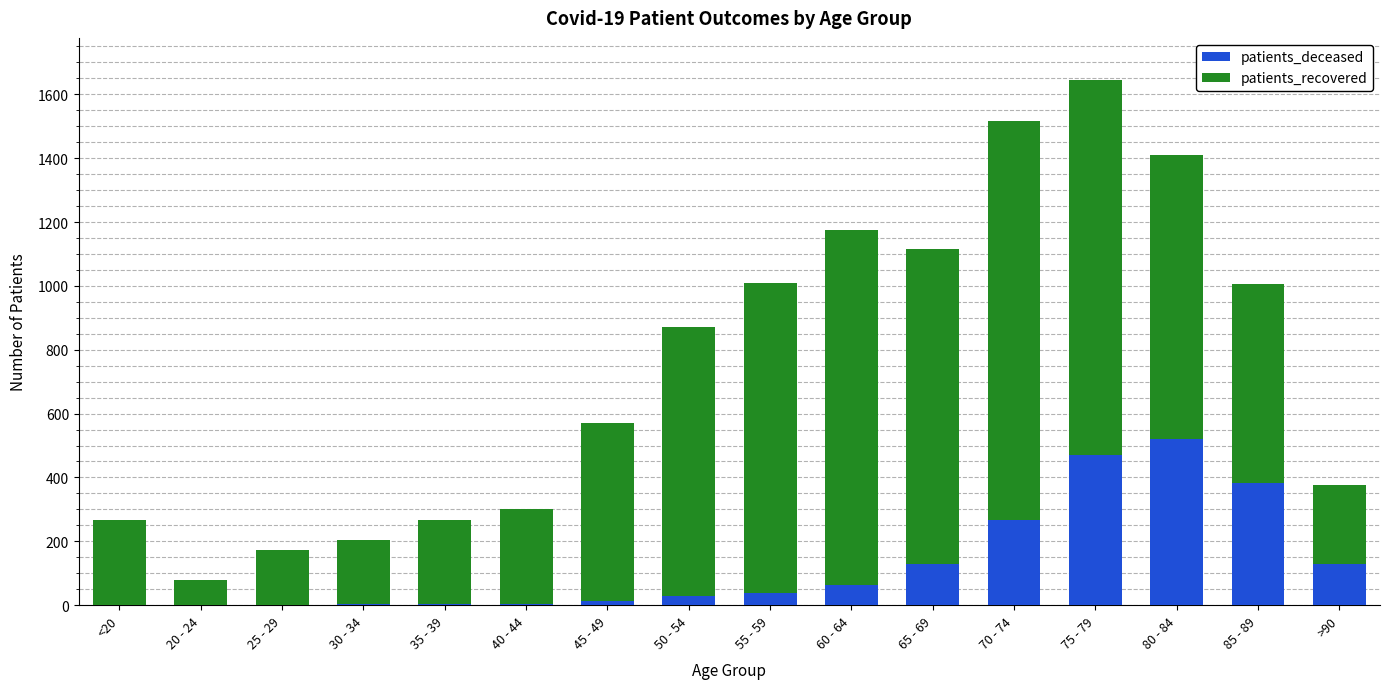

What is the sum of all patients_deceased values?

2047